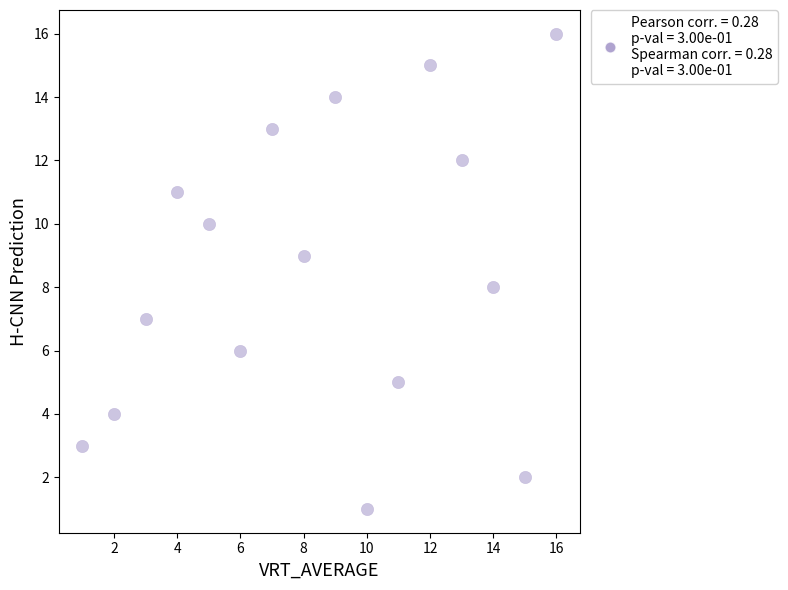

What is the range of X values (max minus min)?

15